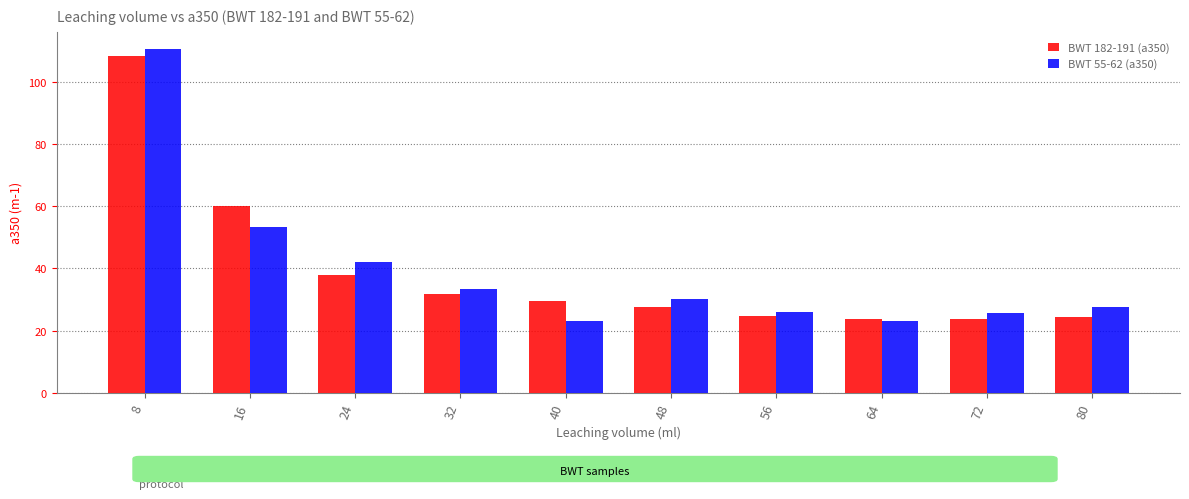

Is the value of BWT 55-62 (a350) at 64 greater than the value of BWT 182-191 (a350) at 32?

No